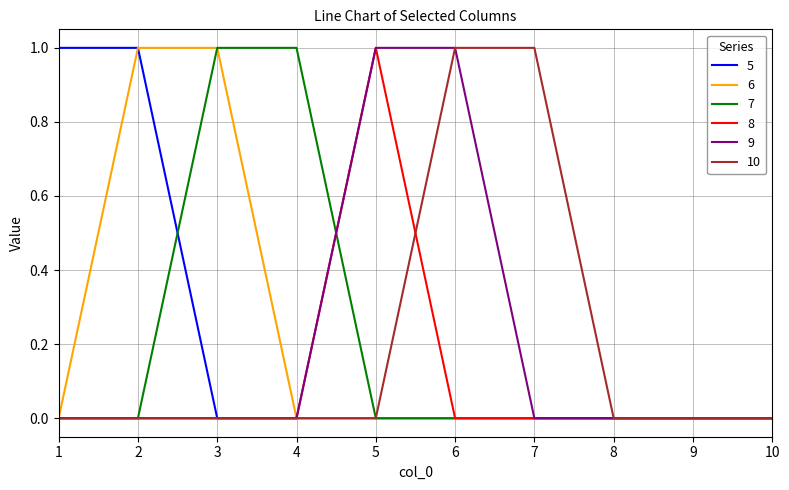

Is this an area chart (filled region under the line)?

No